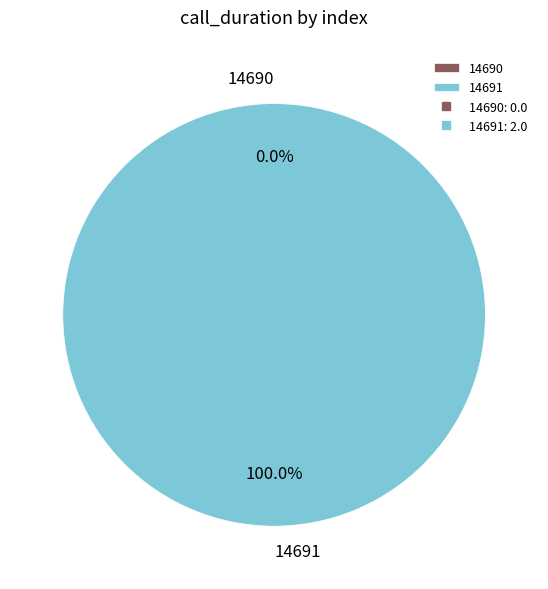

What is the largest slice in the pie chart?

14691